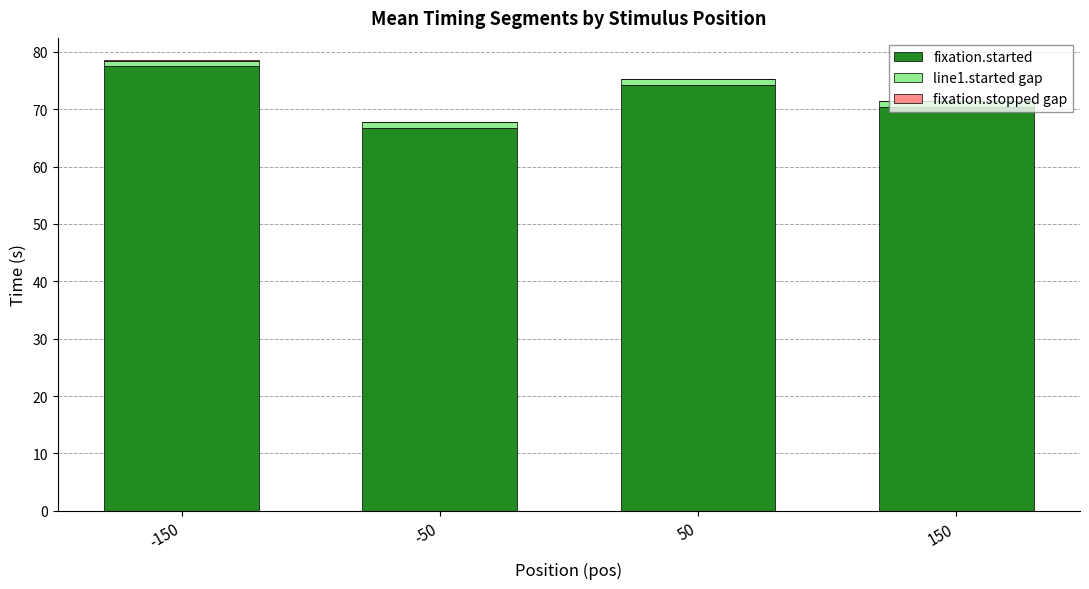

At which label does fixation.started reach its peak?

-150